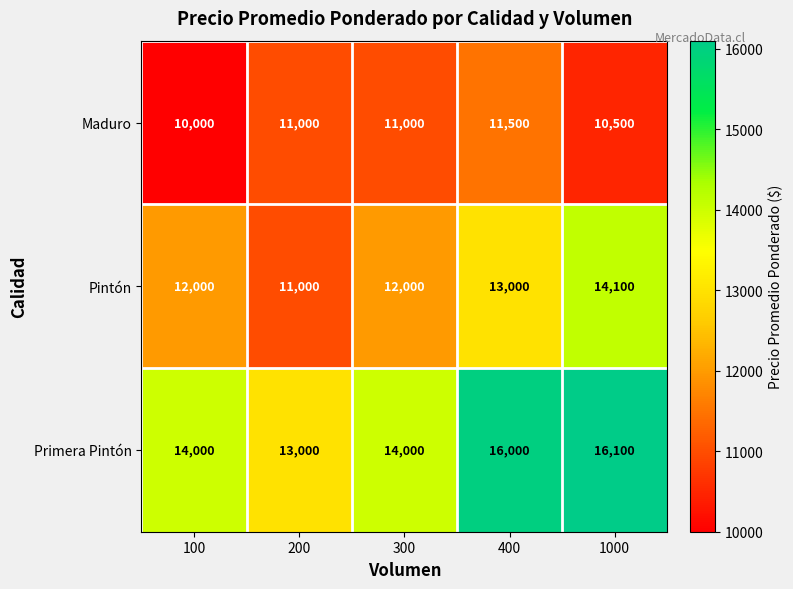

What is the difference between the highest and lowest values at 100?

4000